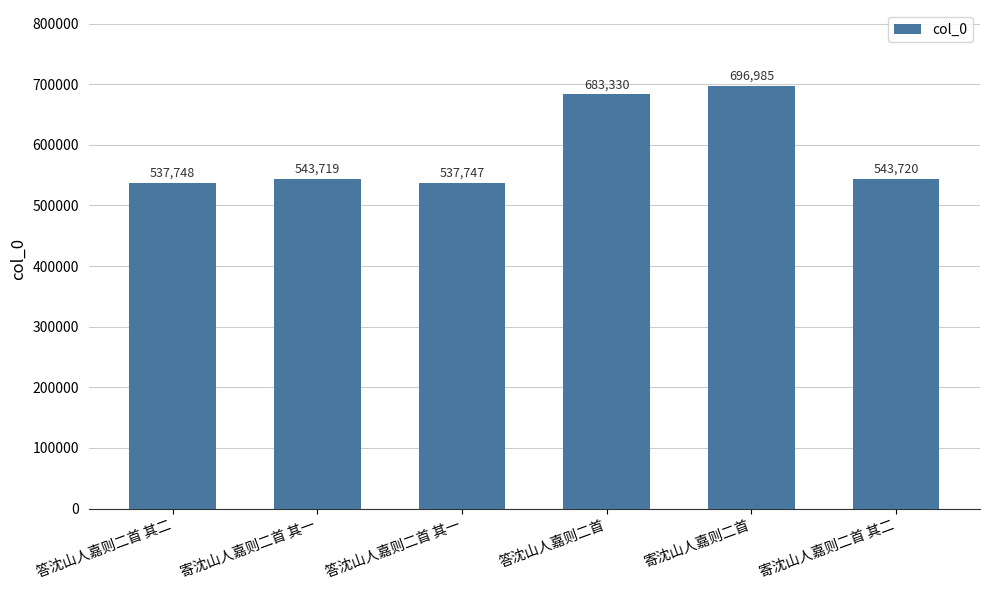

Approximately how many times larger is the value at 寄沈山人嘉则二首 其一 compared to 寄沈山人嘉则二首 其二?

1.0